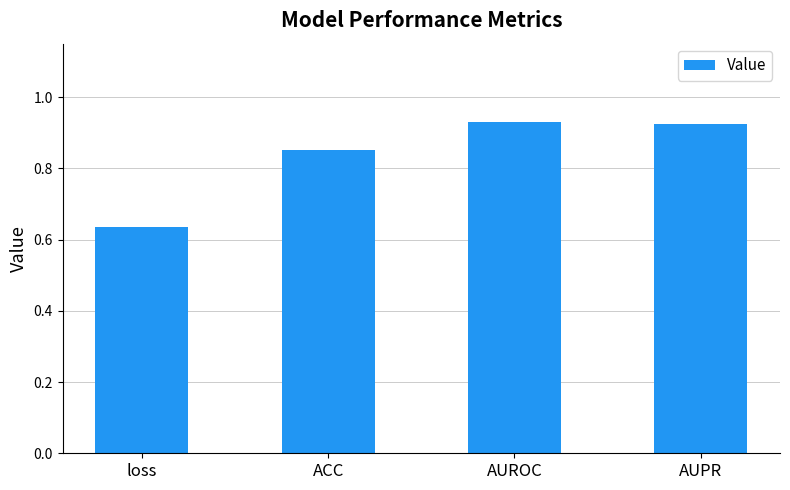

Does the chart contain any negative values?

No